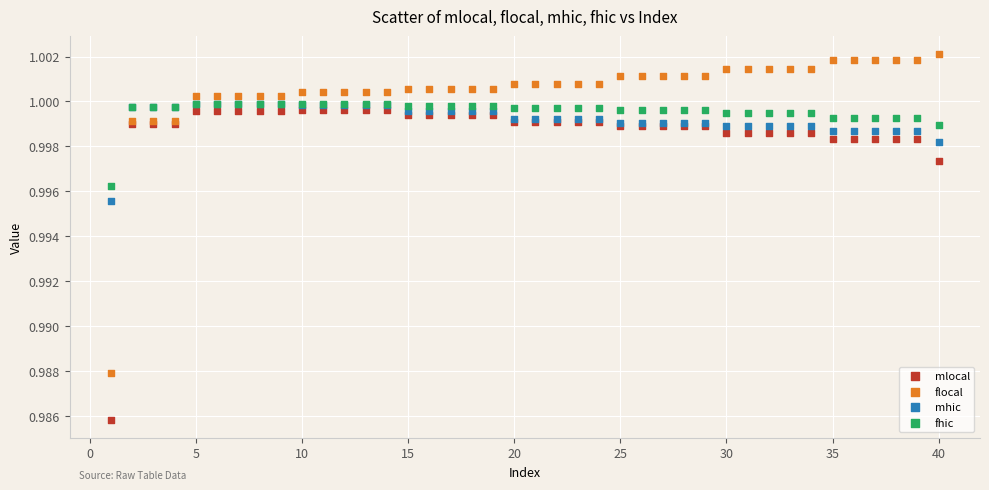

What are all the series names shown in the legend?

mlocal, flocal, mhic, fhic